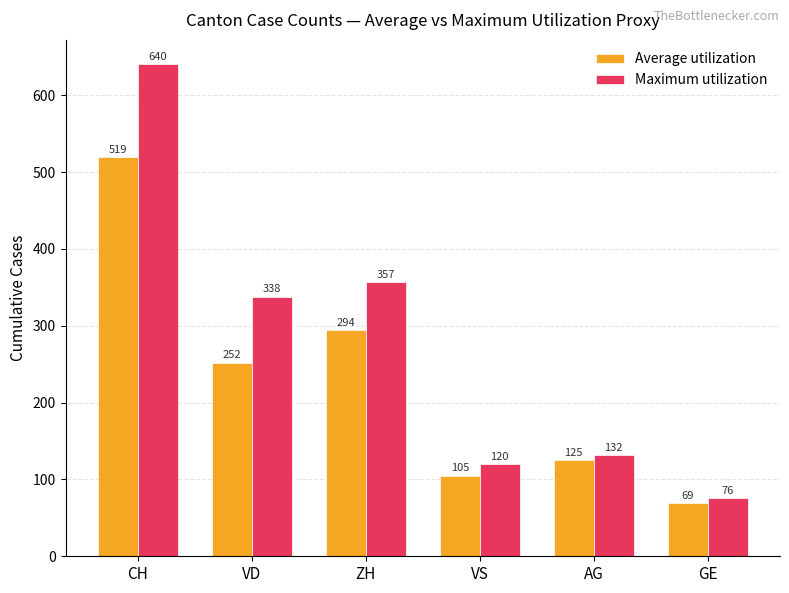

How many data points in Average utilization are less than 252?

3